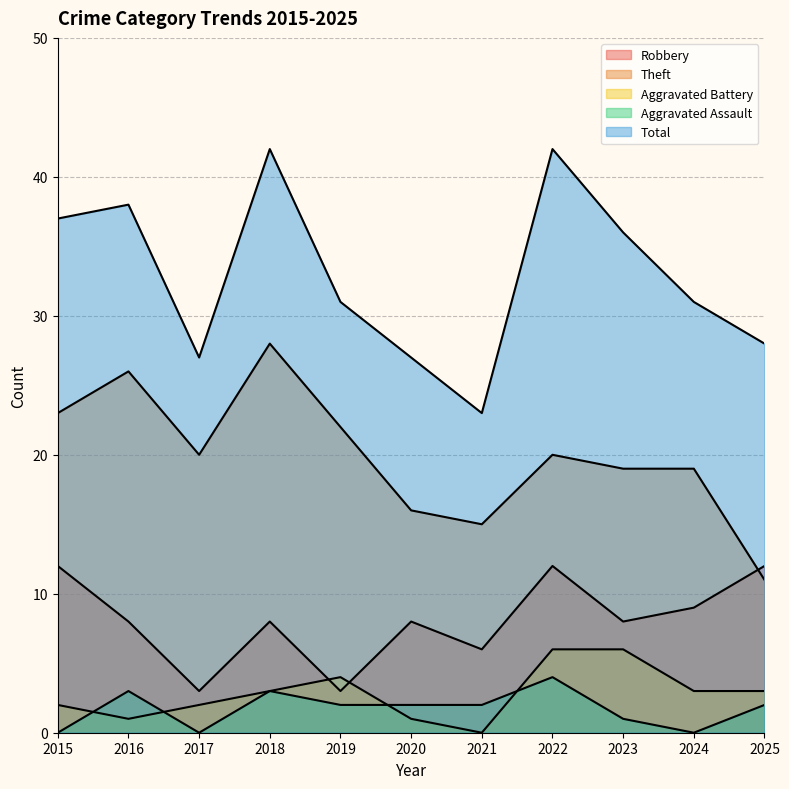

At which category does Theft reach its first local peak?

2016